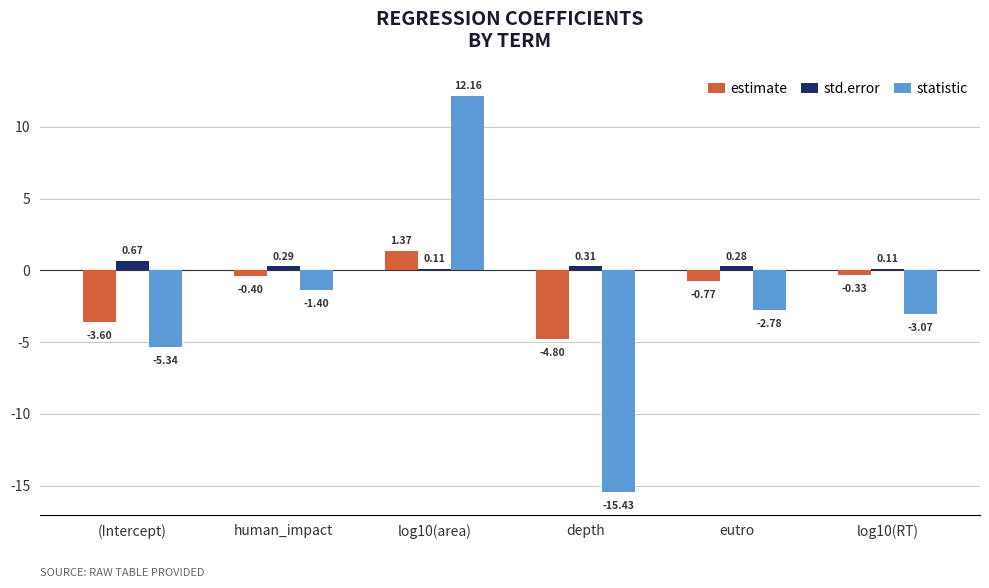

Which category has the highest value in the estimate series?

log10(area)